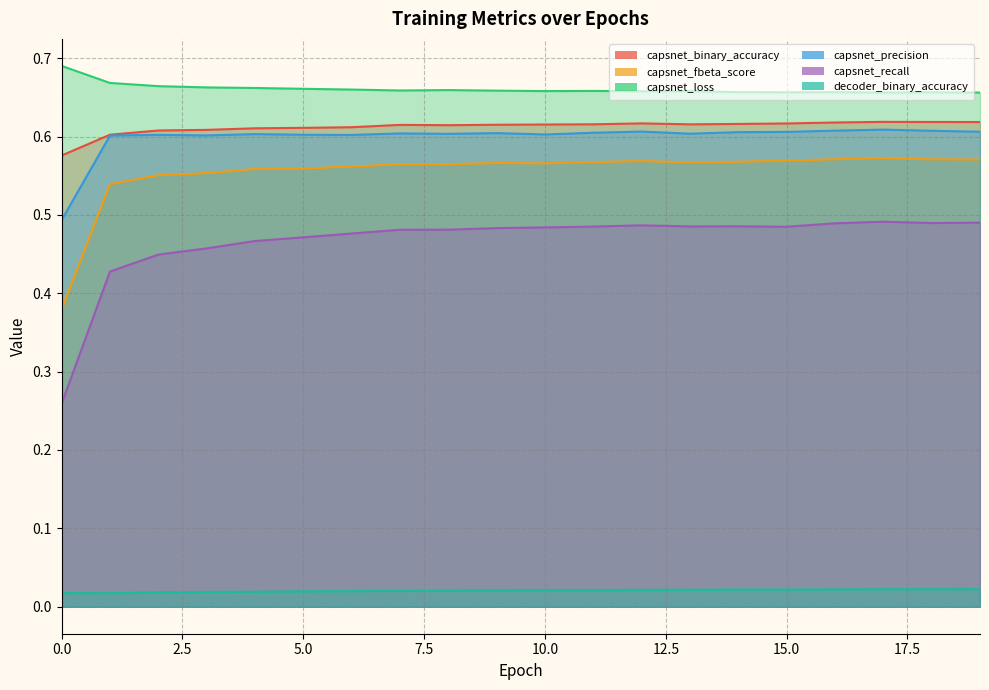

True or false: capsnet_binary_accuracy and capsnet_fbeta_score intersect in this chart.

False